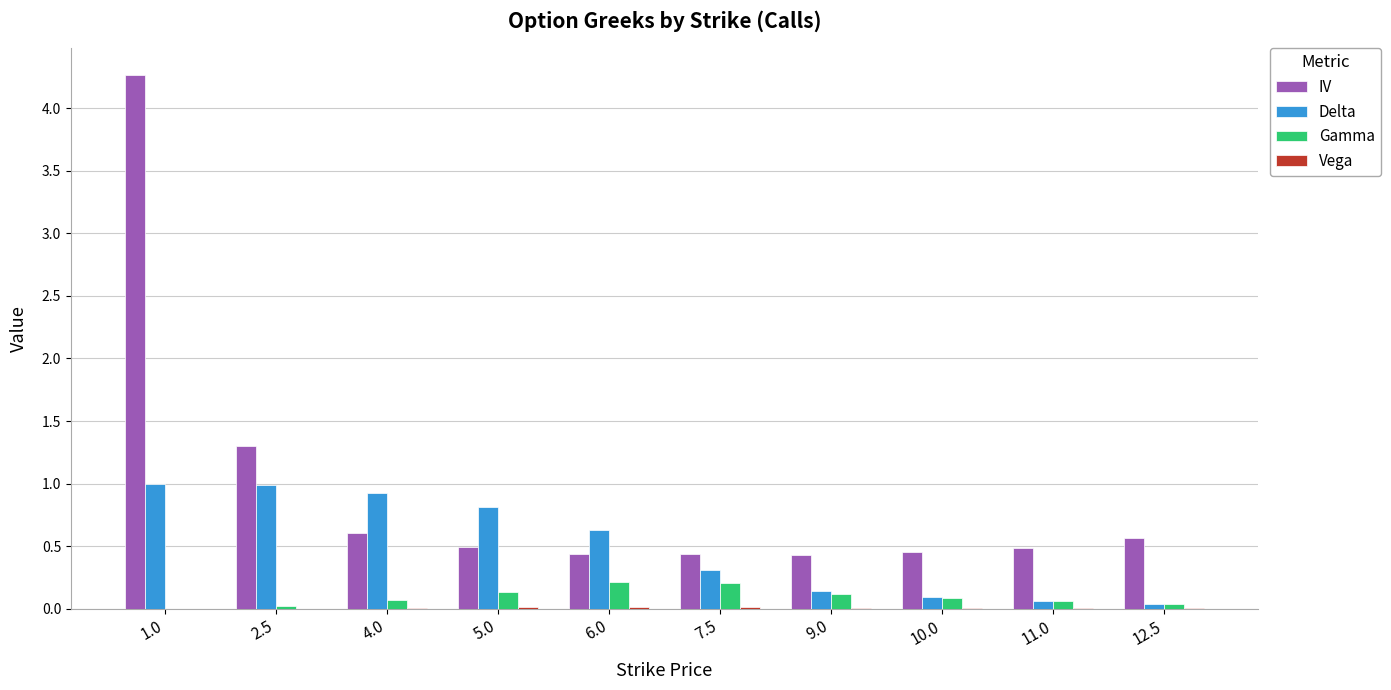

What is the sum of all IV values?

9.5